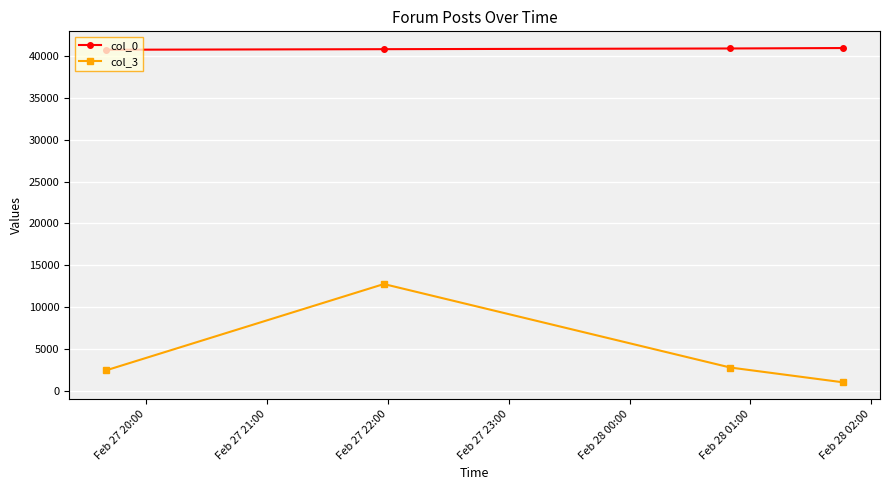

True or false: col_0 and col_3 cross at least once.

False